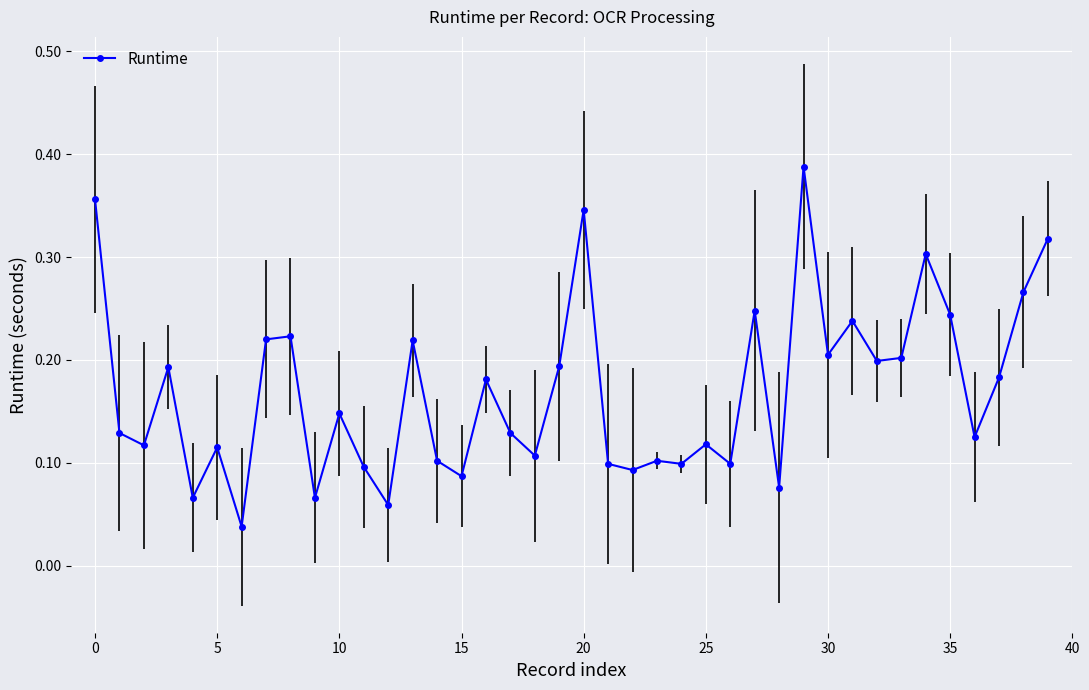

Count the values in the range 0 to 1.

40